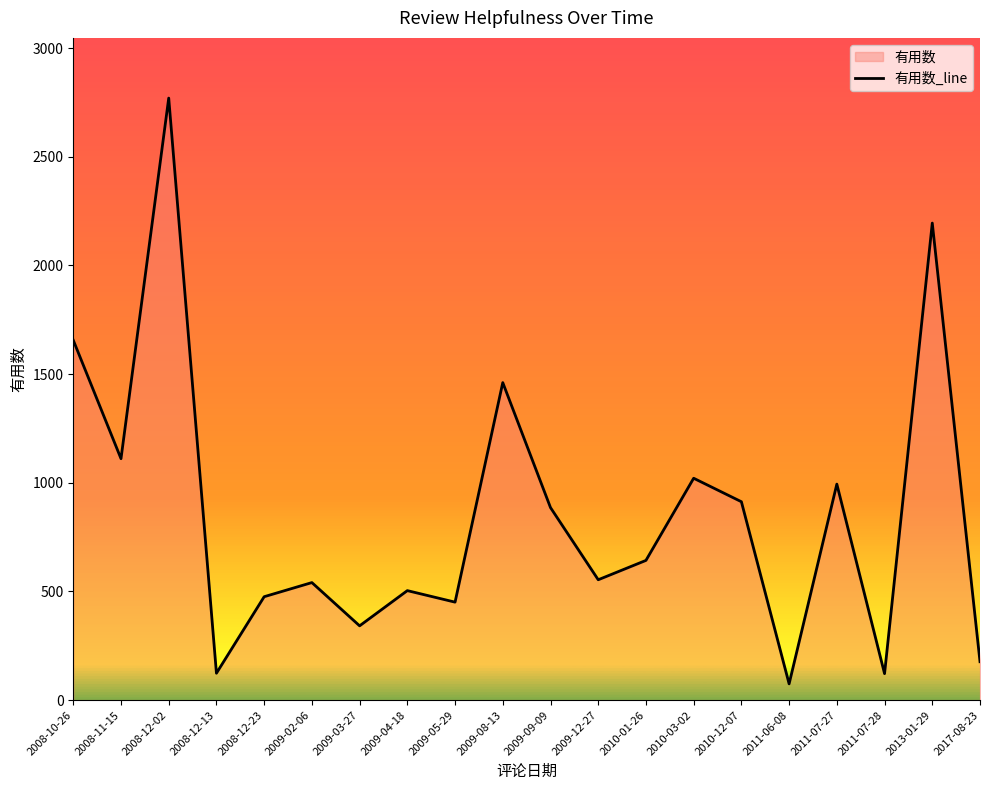

What is the label of the 12th point from the right?

2009-05-29